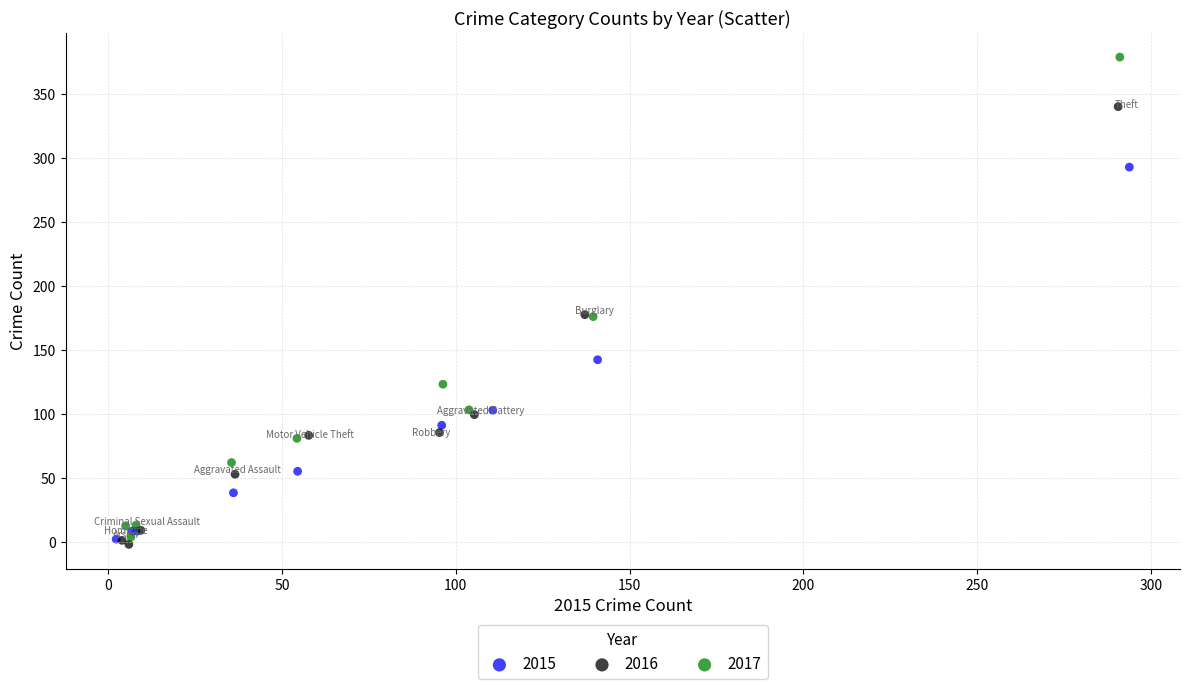

Which series has the largest Y range (max minus min)?

2017